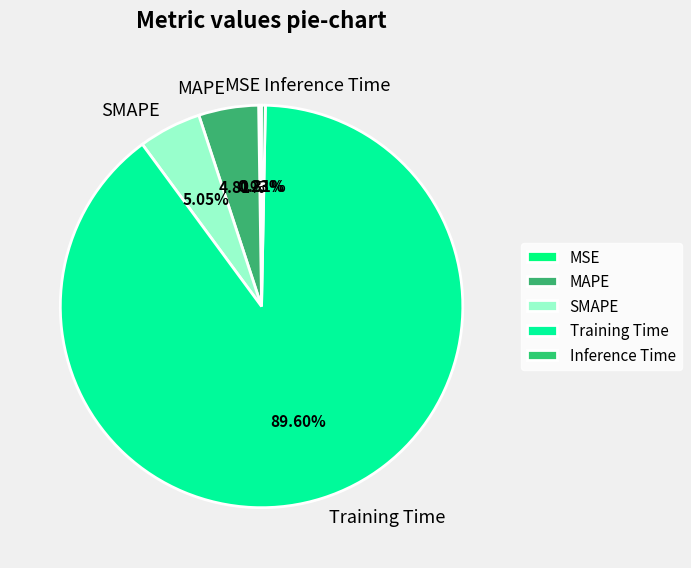

Combined, do Training Time and MAPE account for over 50%?

Yes